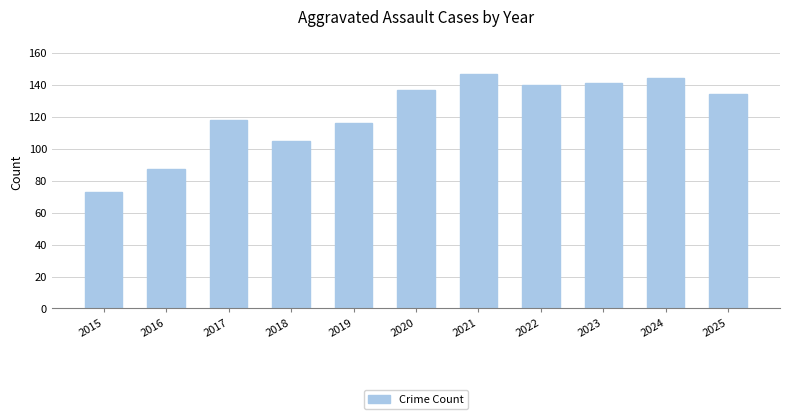

How many bars are there in total?

11